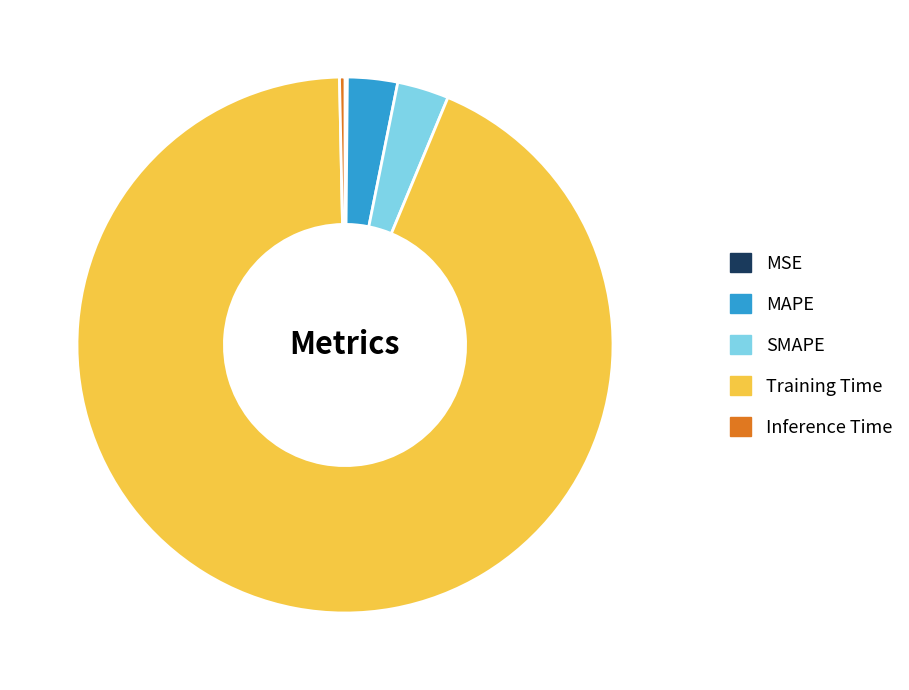

Which category accounts for the majority?

Training Time